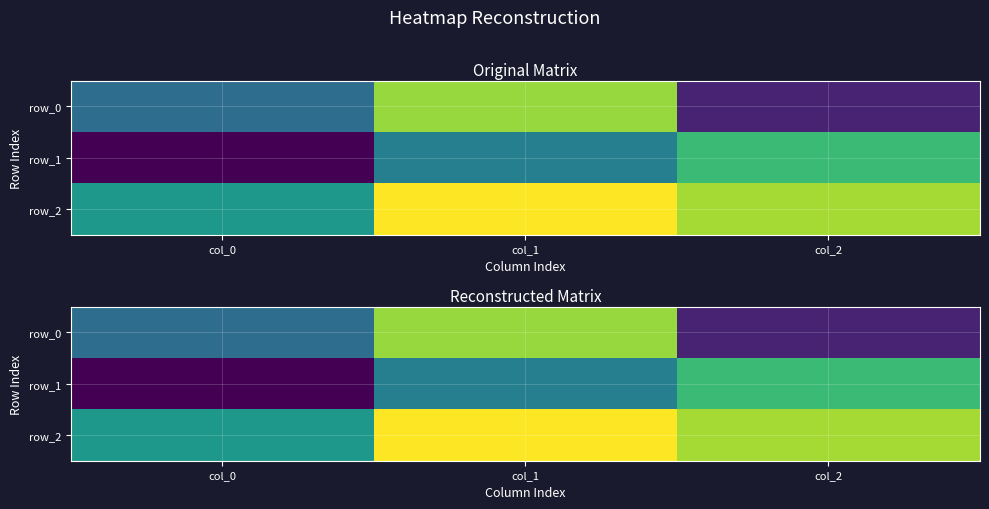

Which series changed the most between col_0 and col_2?

row_1